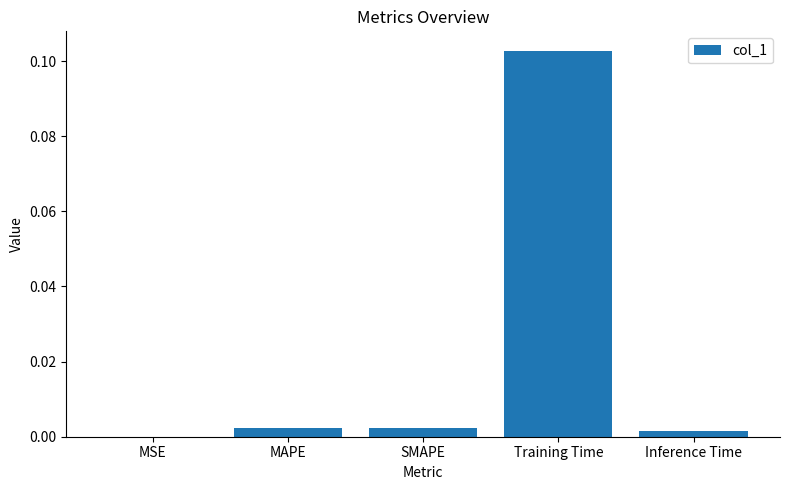

Which label corresponds to the largest value in the chart?

Training Time